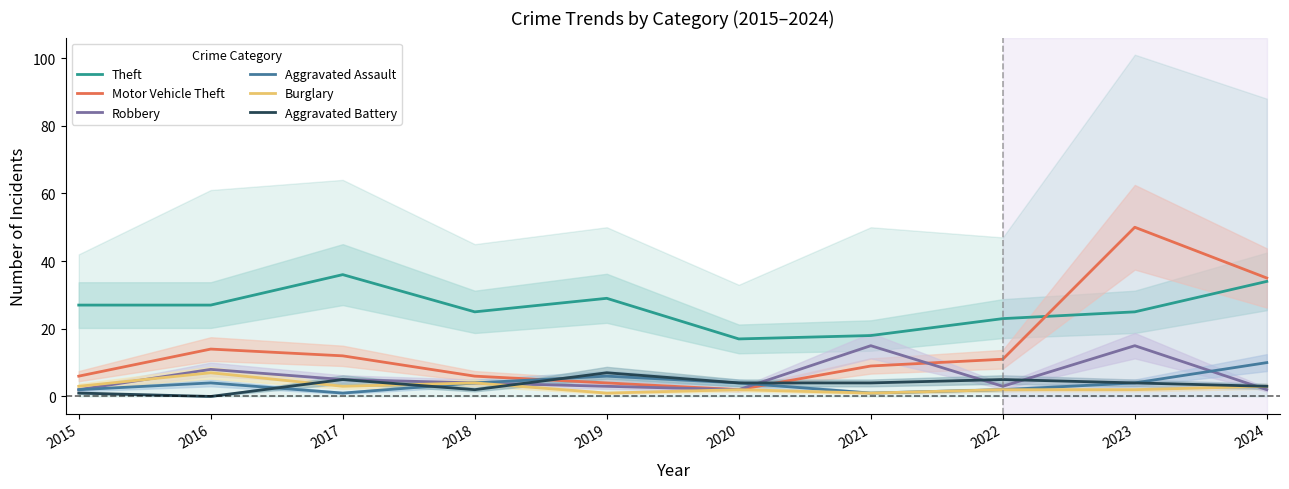

How many categories are shown in the chart?

10